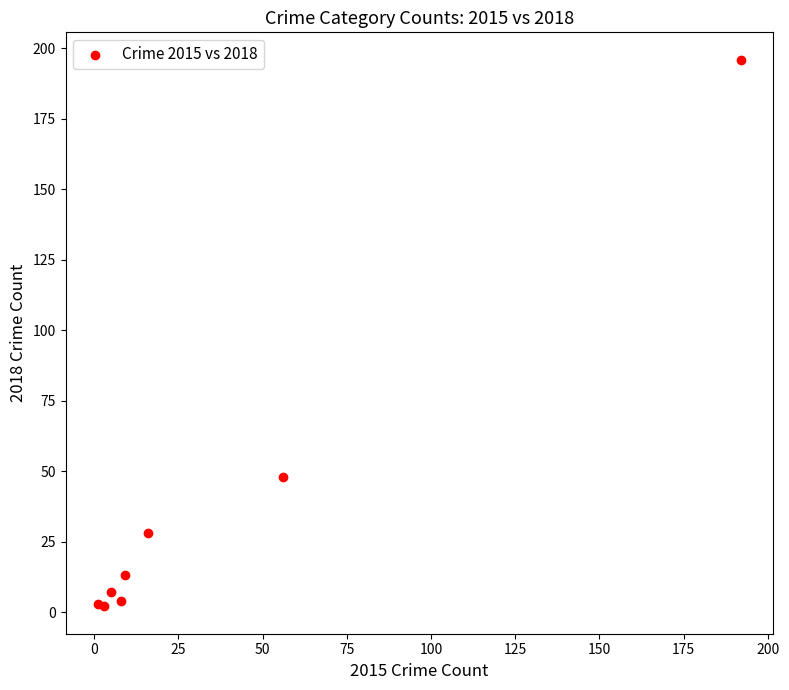

What Y value in the scatter plot is closest to 99?

48